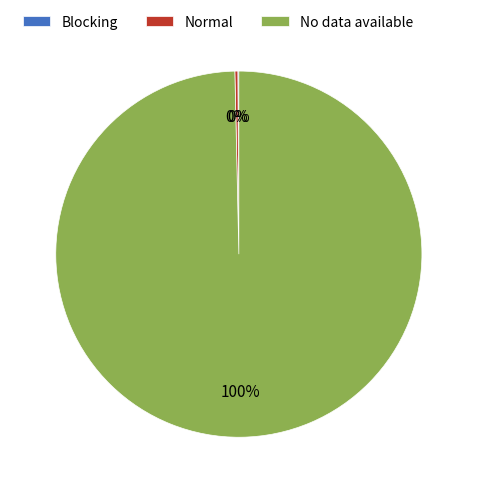

What is the majority slice?

No data available